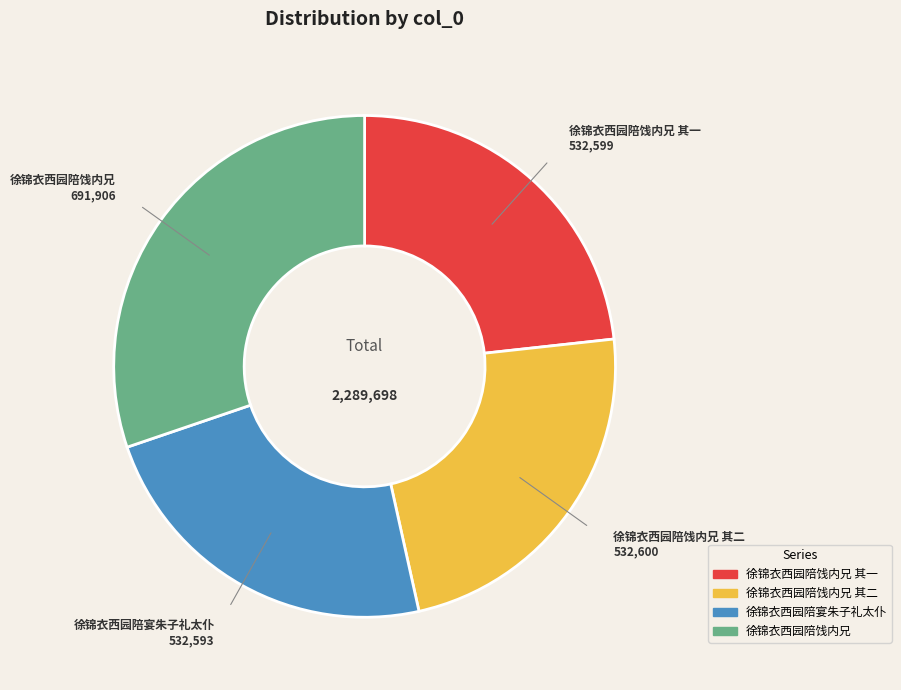

Is the sum of 徐锦衣西园陪宴朱子礼太仆 and 徐锦衣西园陪饯内兄 其二 greater than half?

No